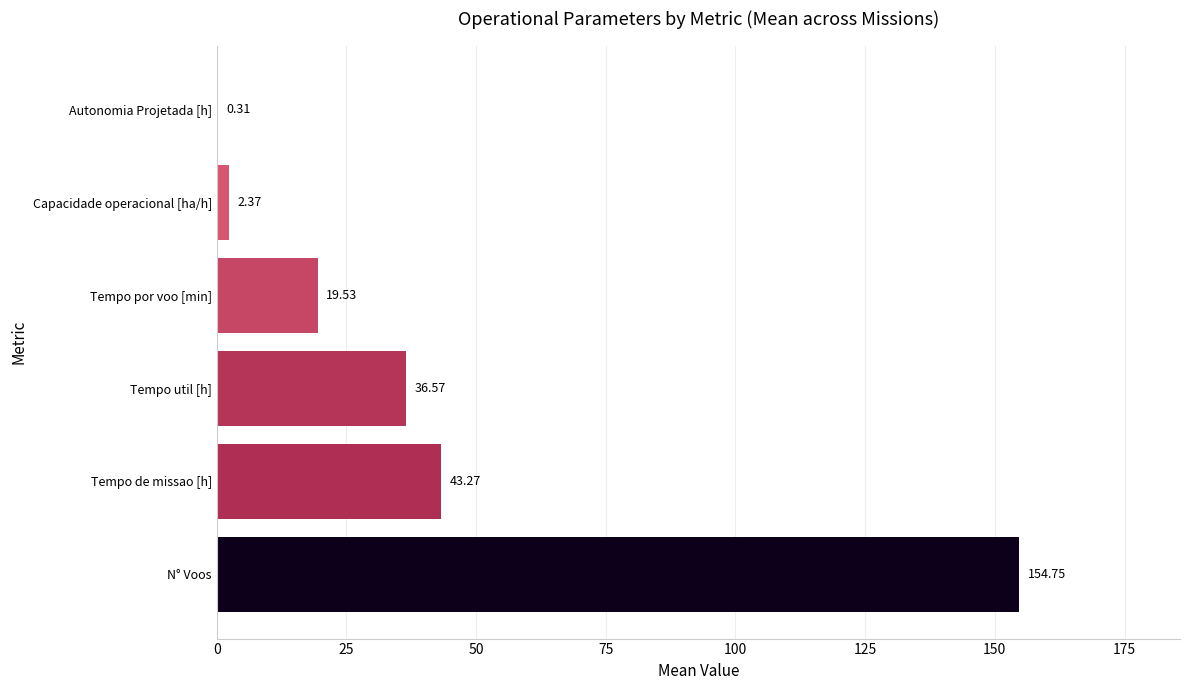

What is the sum of the values at N° Voos and Tempo util [h]?

191.3